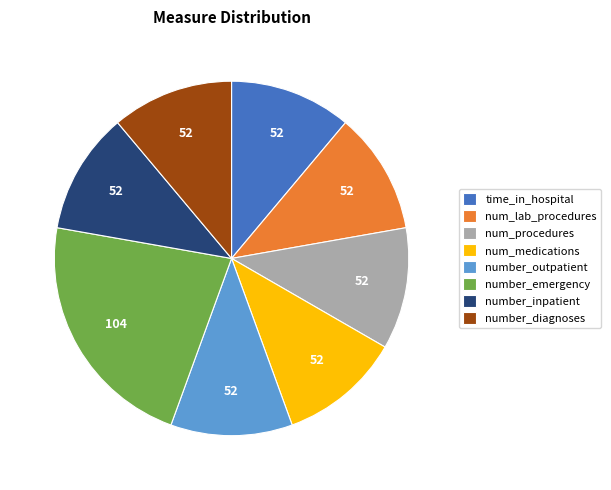

Is number_outpatient the majority of the pie?

No